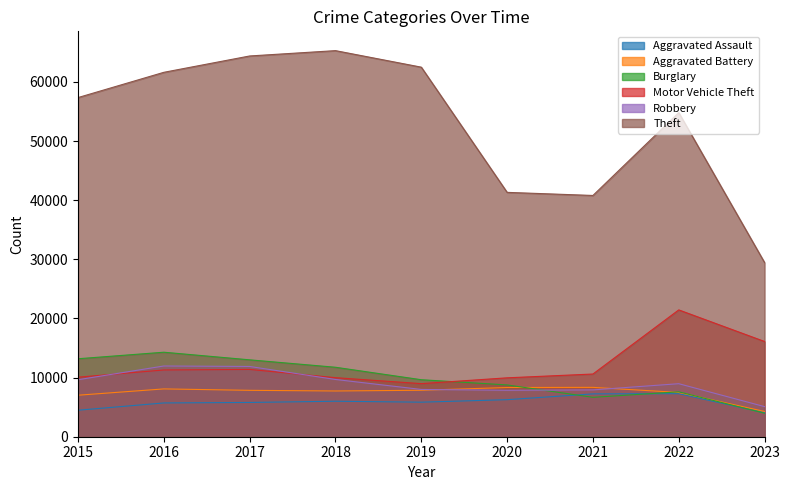

What is the difference between the highest and lowest values at 2016?

55909